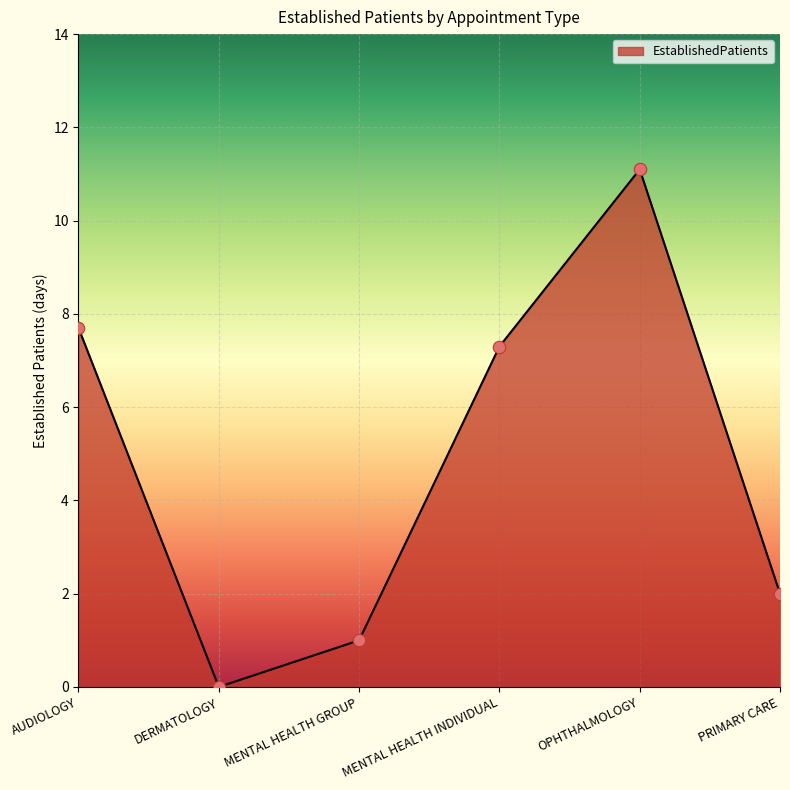

What is the change in value from DERMATOLOGY to OPHTHALMOLOGY?

+11.1